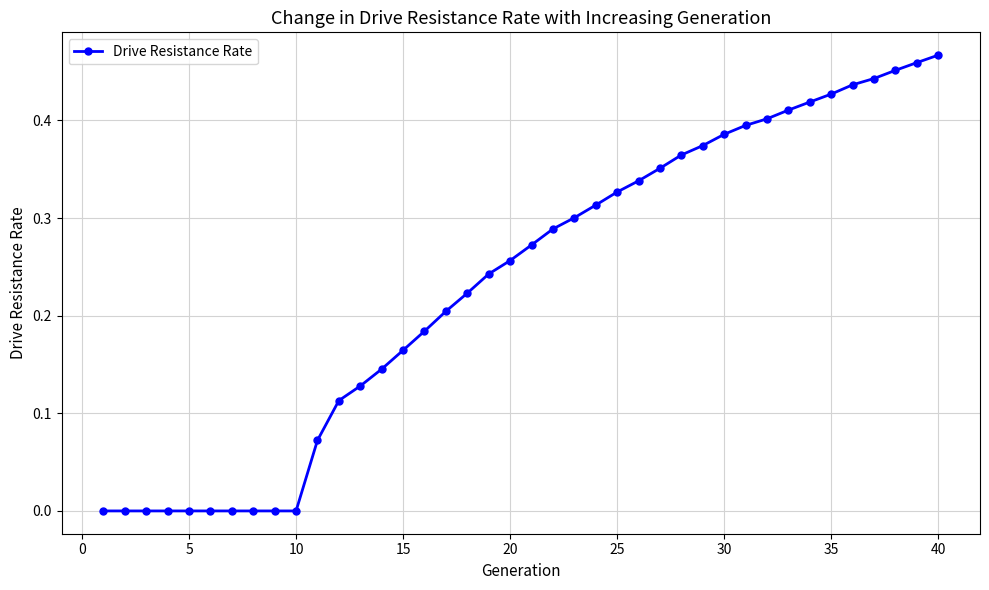

What is the sum of all values?

9.4